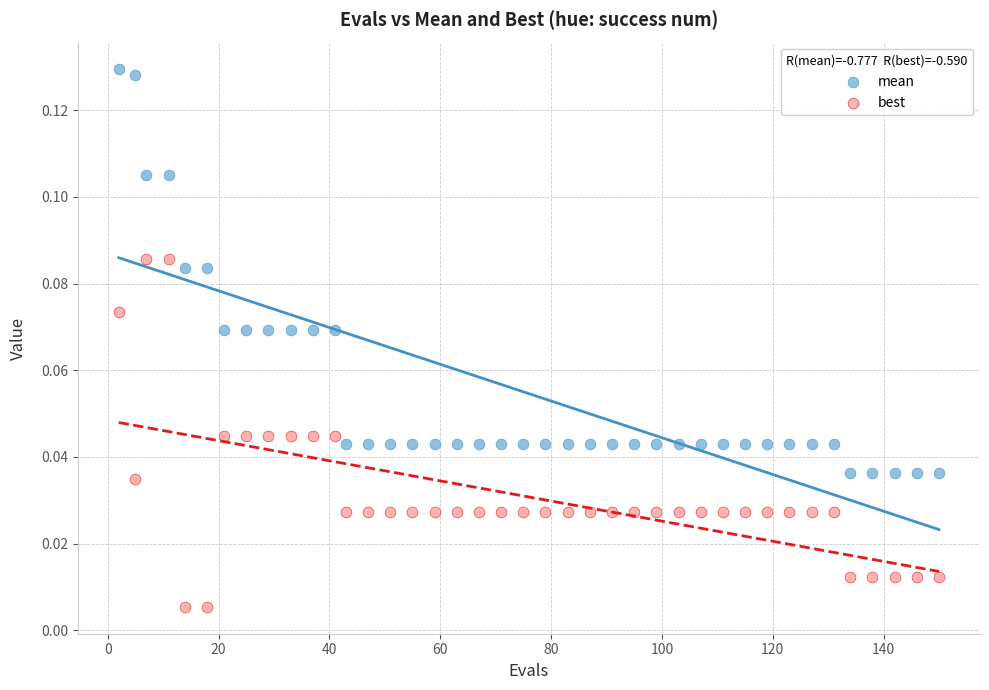

Which series contains the lowest Y value?

best